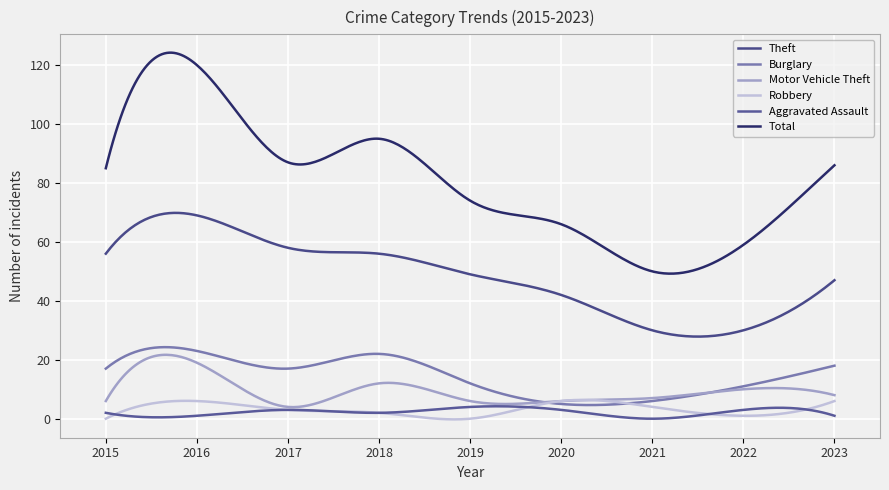

At which label is Robbery closest to 3?

2017